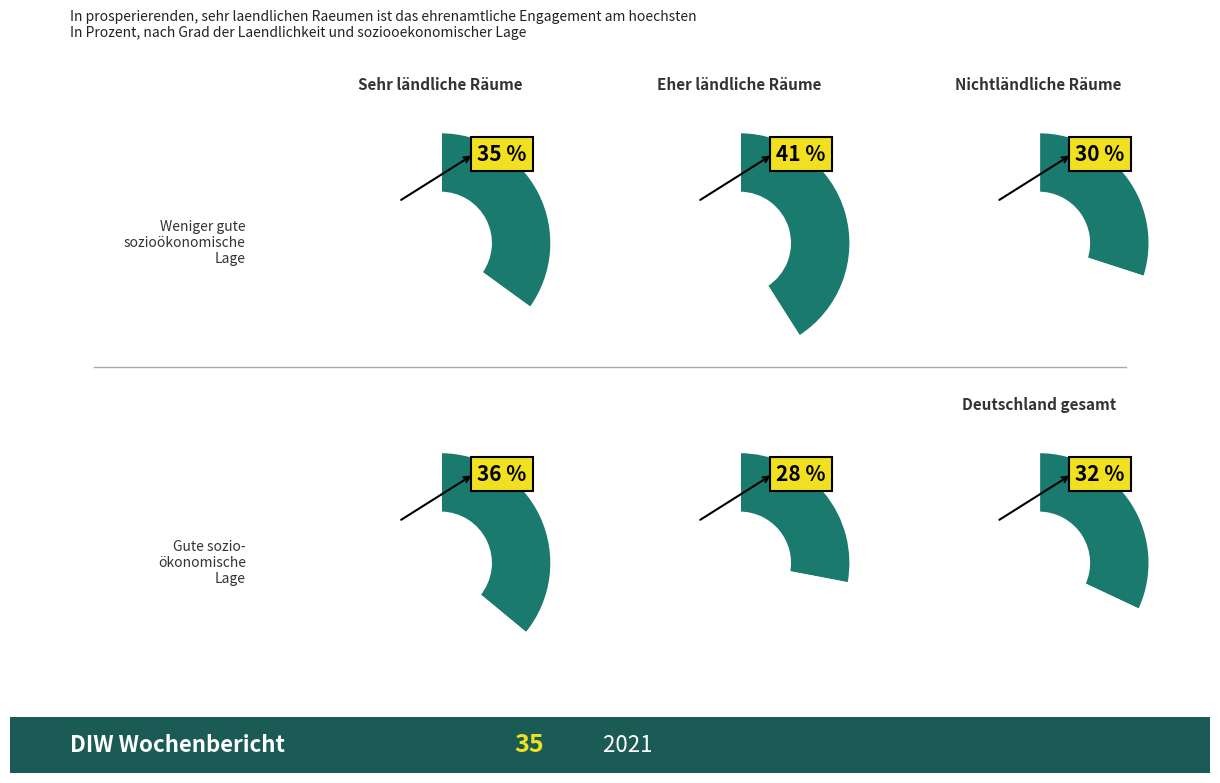

Is it true that Row 1 is 2% of the pie?

False